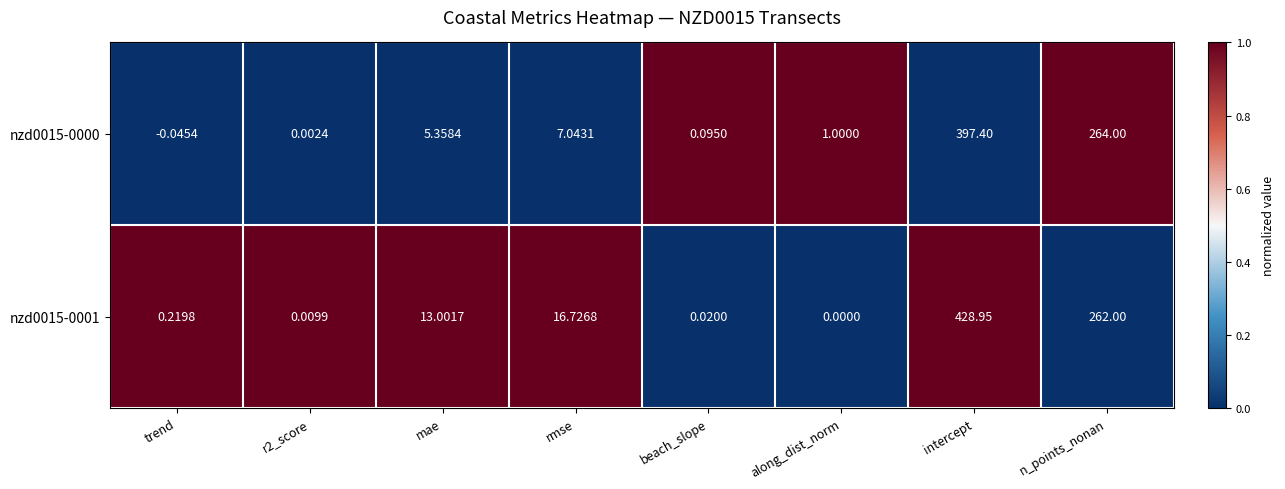

Between mae and beach_slope, which series saw the biggest shift?

nzd0015-0001